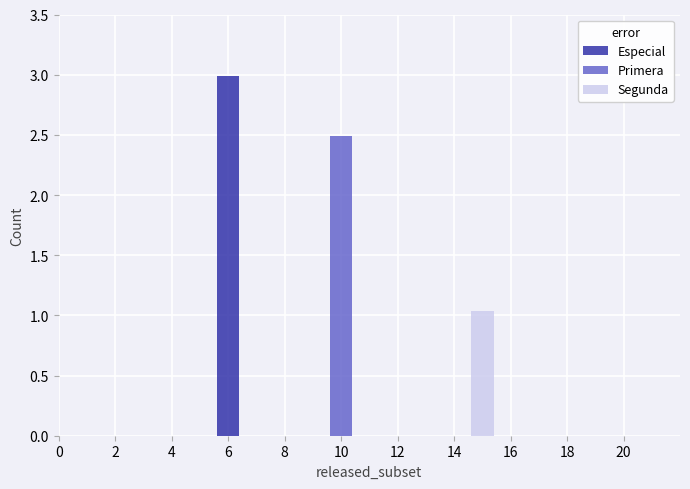

Reading left to right, what are the values for Especial?

6=3.0	10=0.0	14=0.0